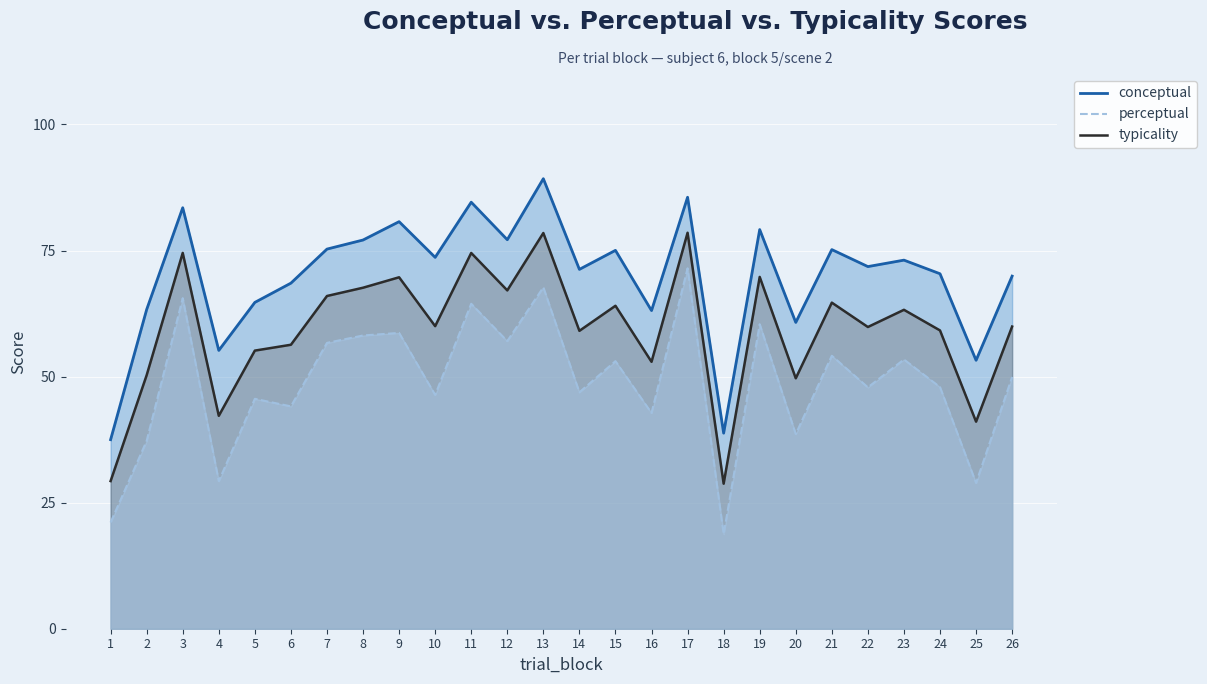

In typicality, how many points are higher than both neighbors (excluding endpoints)?

9